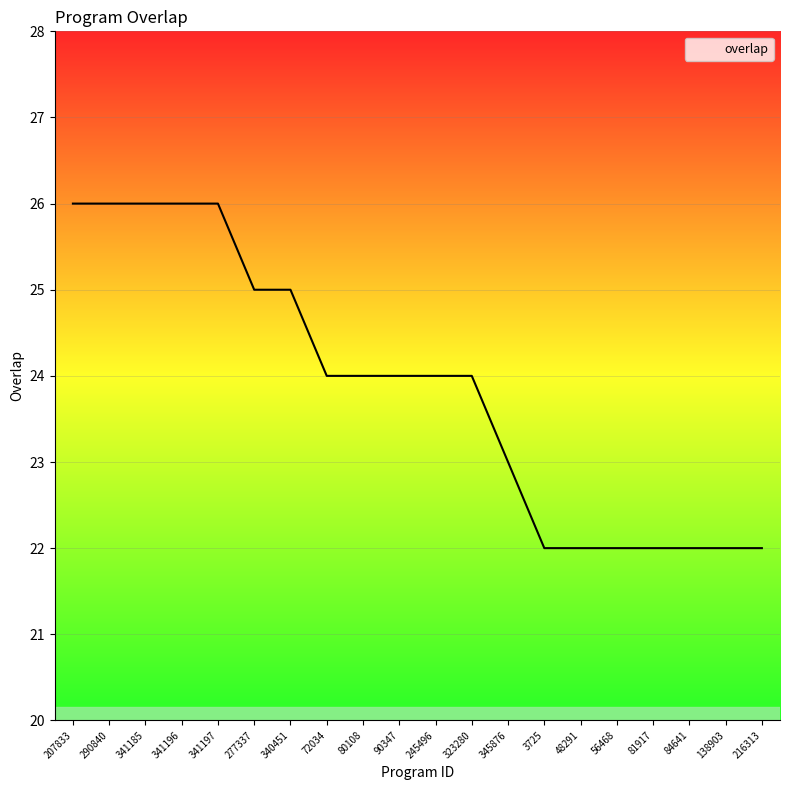

What position from the right is 138903?

2